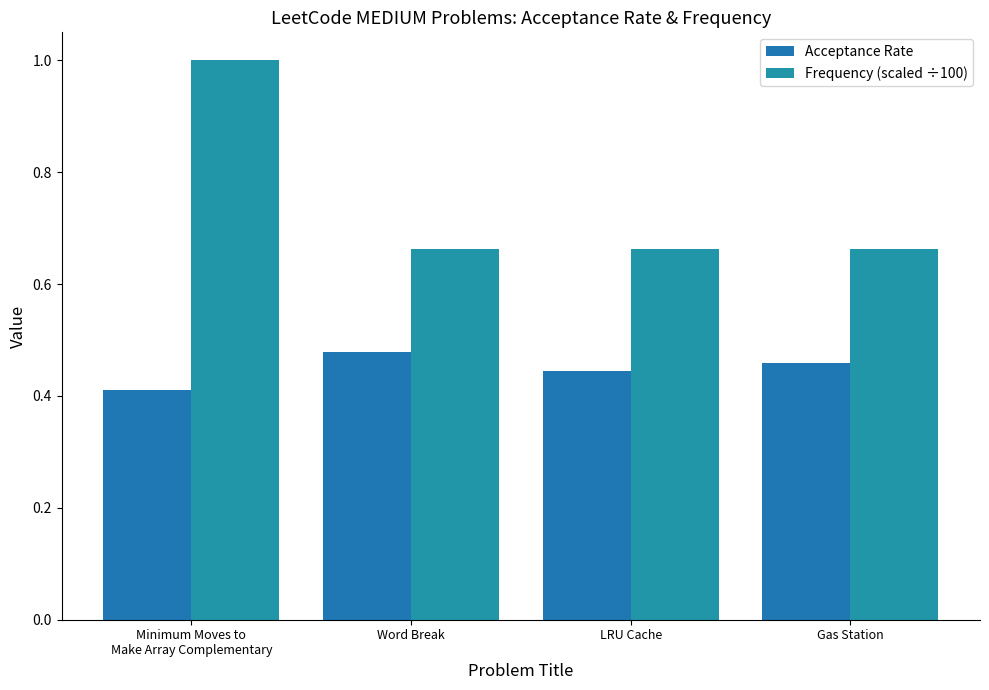

At which category is the sum across all series the highest?

Minimum Moves to
Make Array Complementary